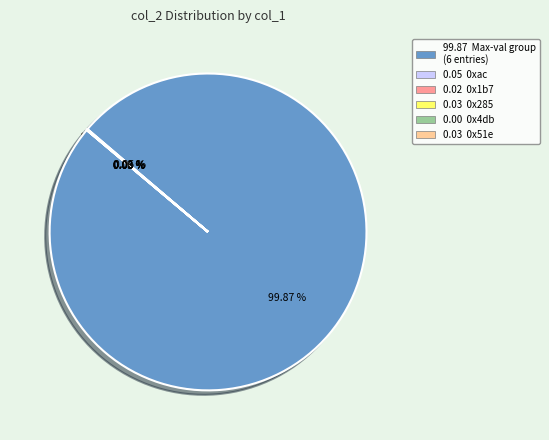

Is there any slice that represents more than half of the pie?

Yes